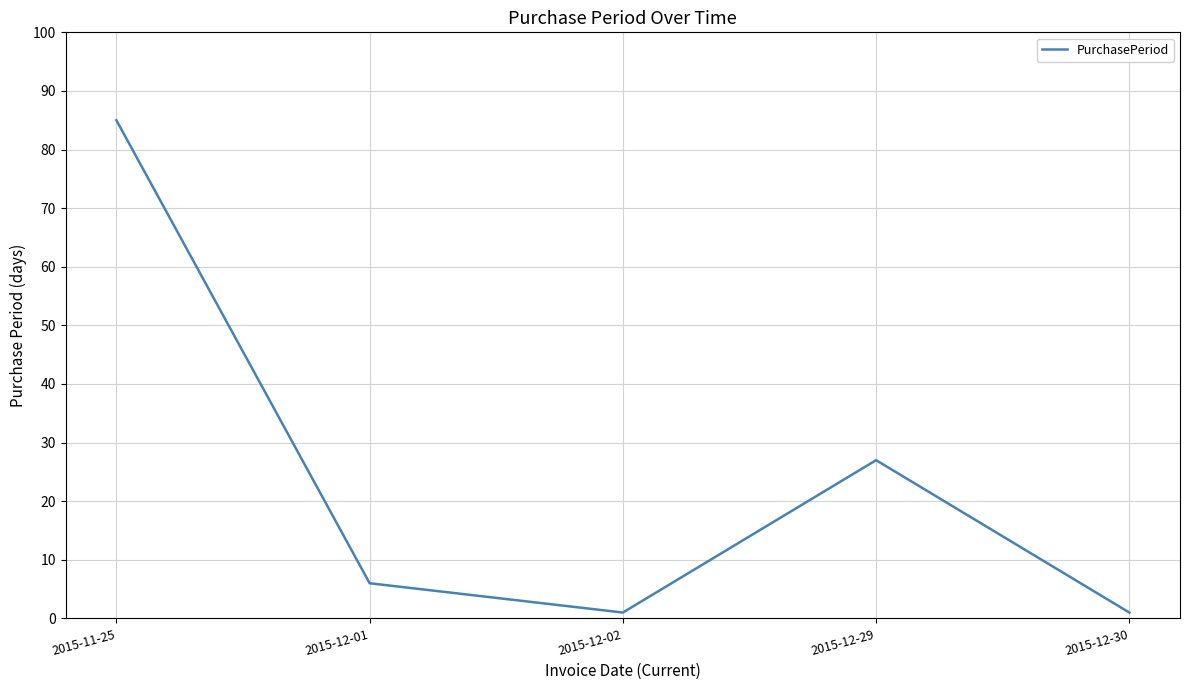

The chart shows a value of 6 at 2015-12-01. True or false?

True